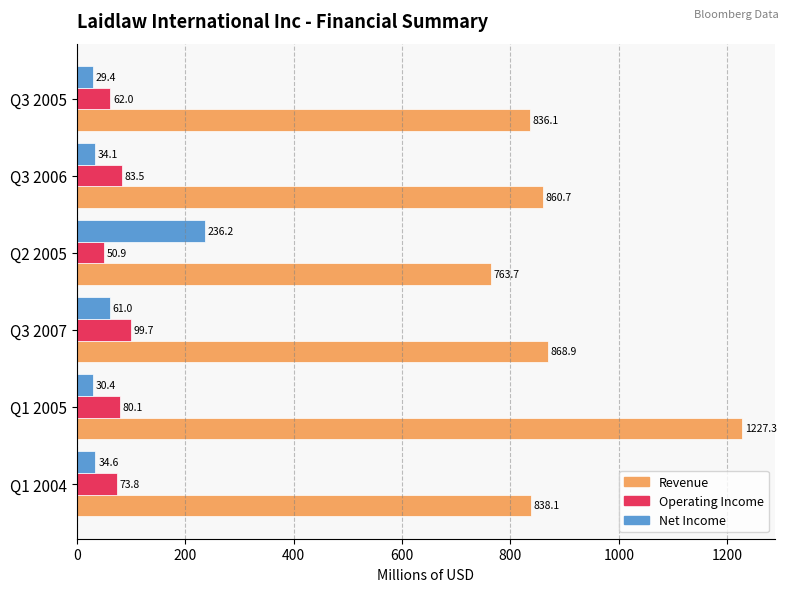

At which category is the sum across all series the highest?

Q1 2005